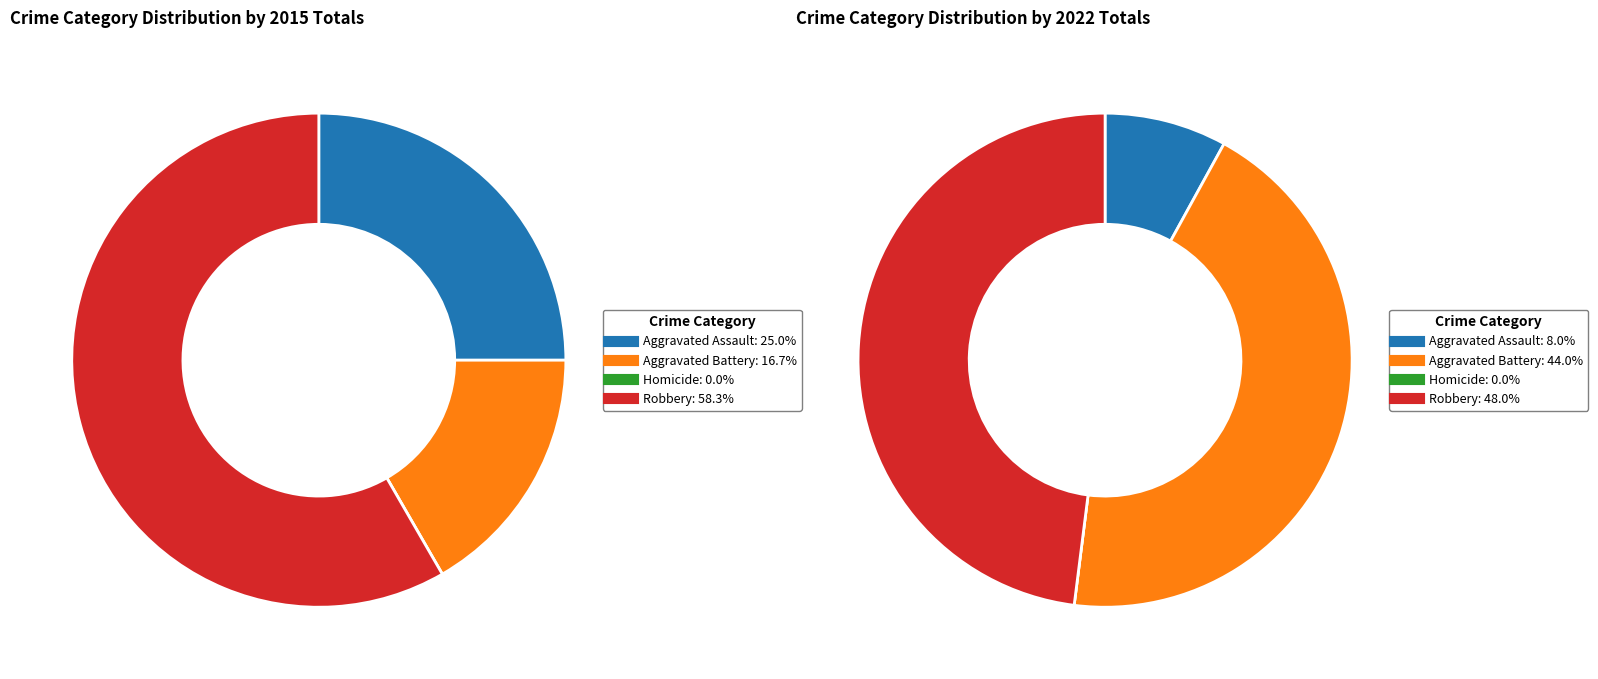

To the nearest percent, what is the average slice percentage?

25%